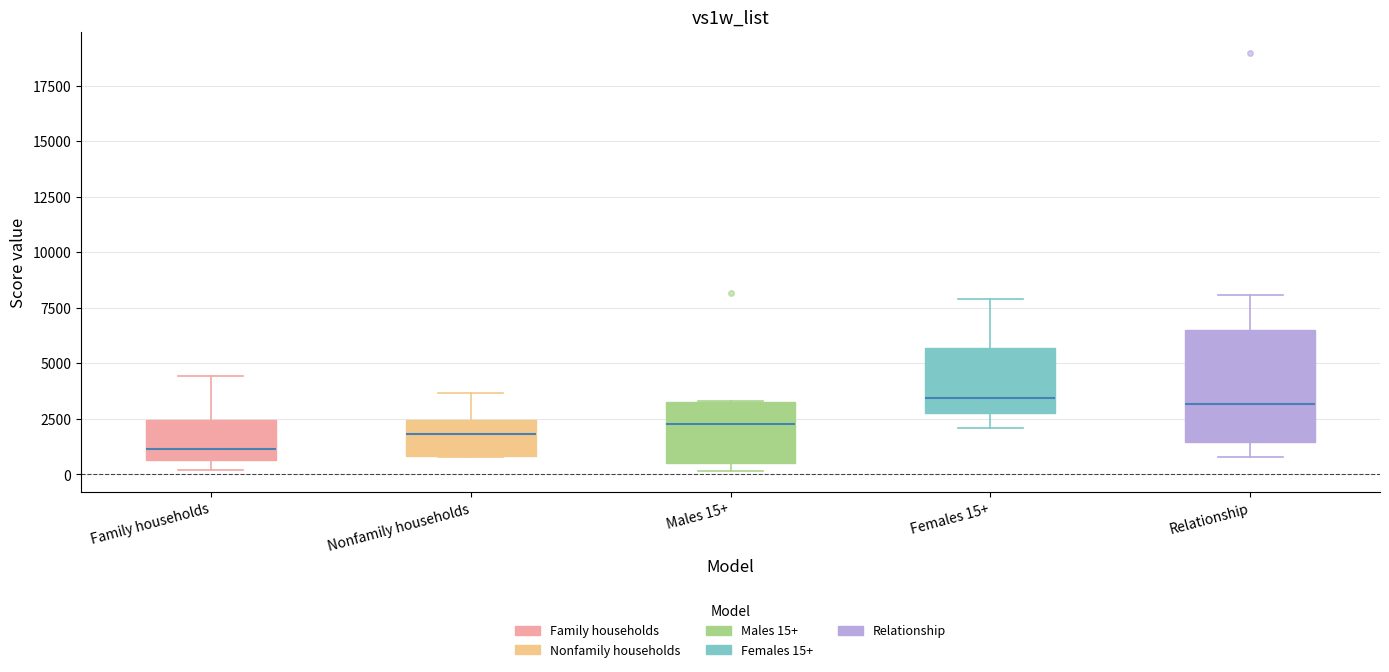

Reading left to right, read every box against the y-axis: the position of its median line, the range the box covers, and the ends of its whiskers. The values are not printed on the chart, so give them approximately, as read against the axis.

Family households: median 1000, box 500 to 2500, whiskers 0 to 4500
Nonfamily households: median 2000, box 1000 to 2500, whiskers 1000 to 3500
Males 15+: median 2000, box 500 to 3500, whiskers 0 to 3500
Females 15+: median 3500, box 3000 to 5500, whiskers 2000 to 8000
Relationship: median 3000, box 1500 to 6500, whiskers 1000 to 8000